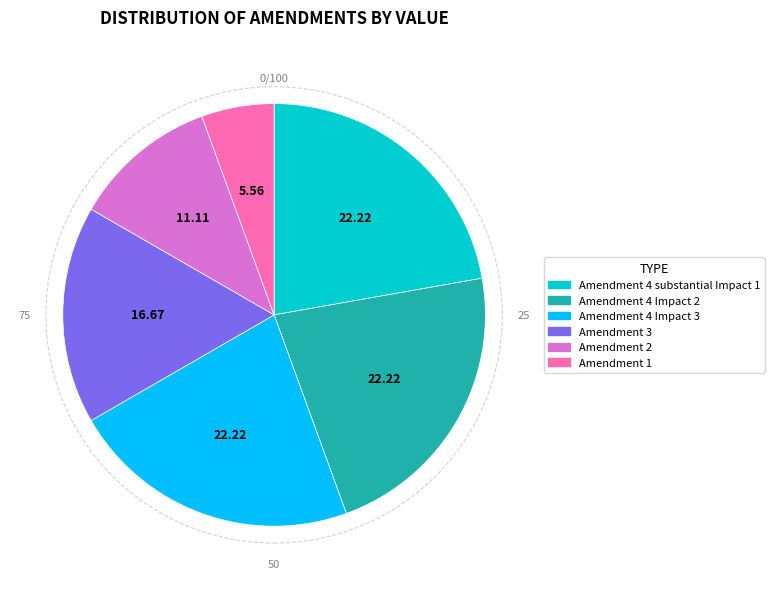

Count the number of slices in the pie.

6